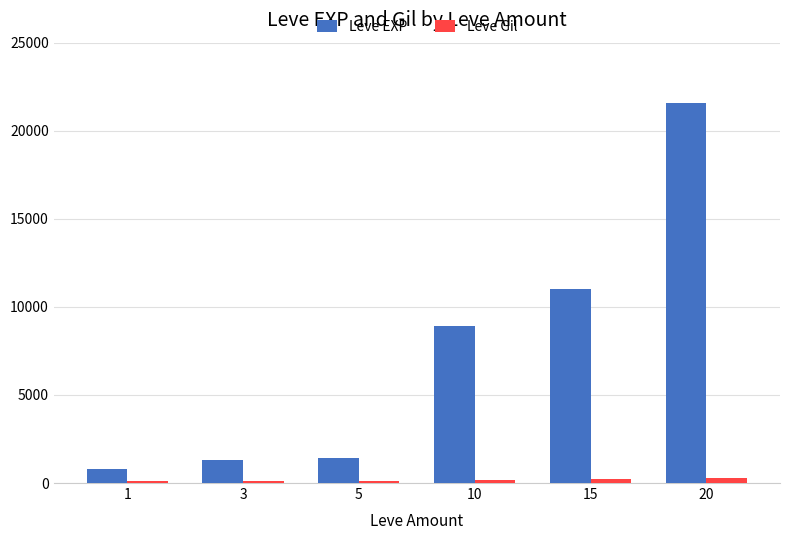

The value of Leve Gil at 20 is 281. True or false?

True